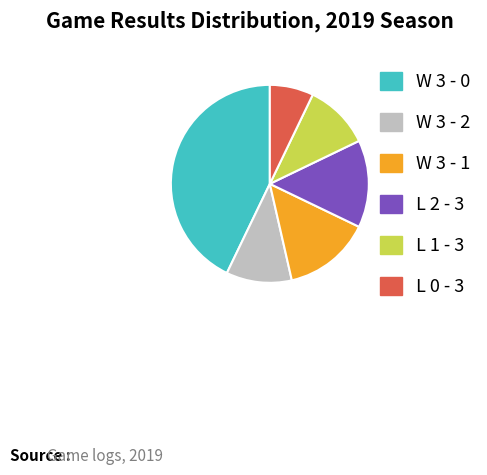

Does L 1 - 3 represent more than half of the total?

No